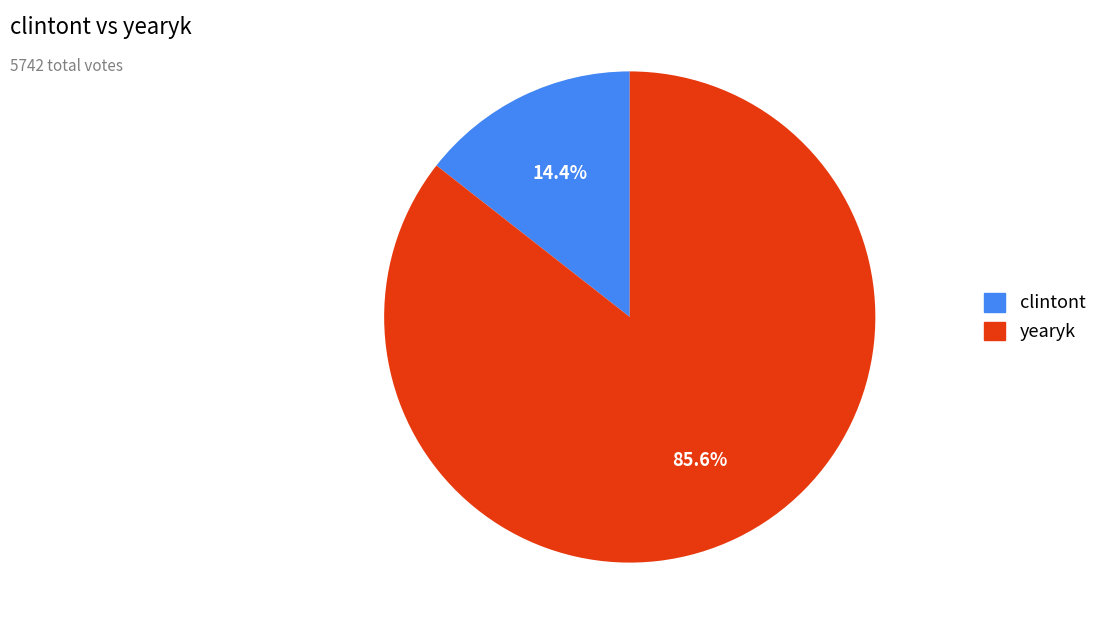

Which slice represents more than half of the pie?

yearyk